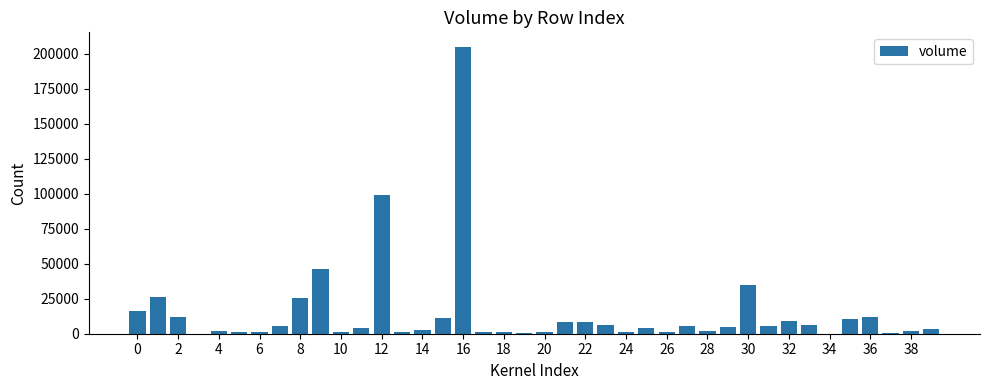

What is the greatest value displayed?

205000.0